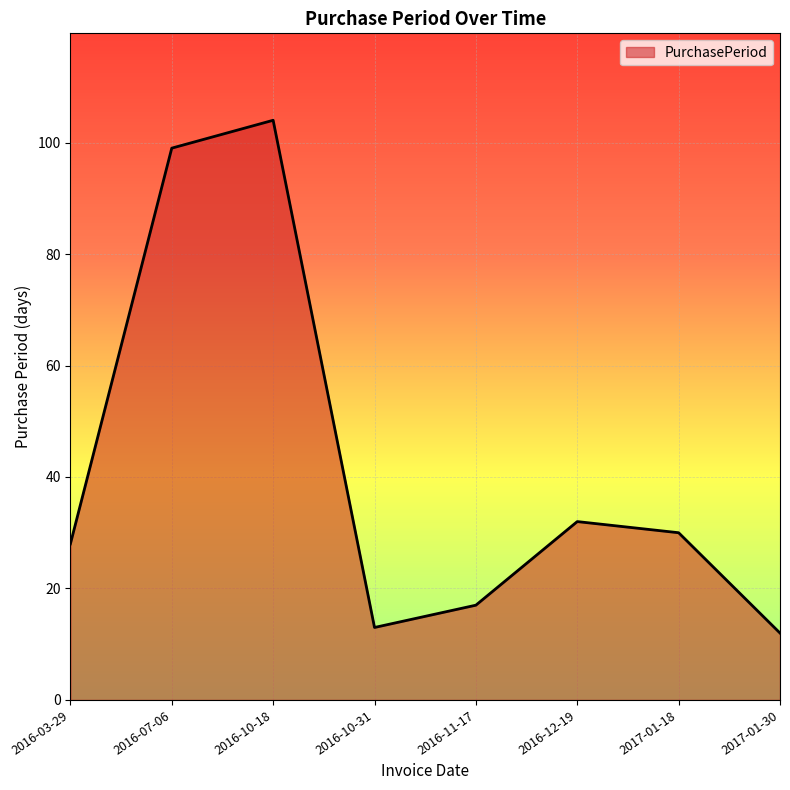

Approximately how many times larger is the value at 2017-01-18 compared to 2017-01-30?

2.5